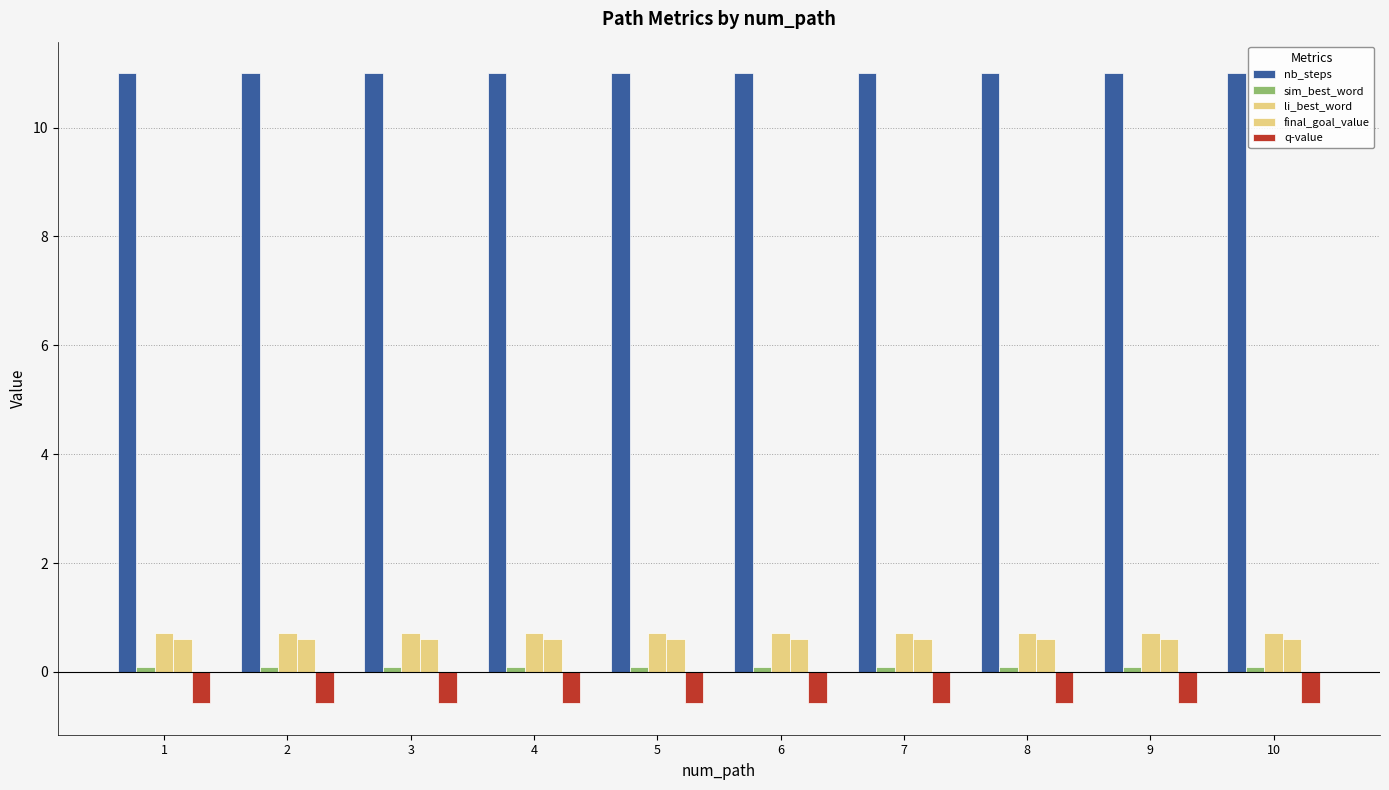

Reading left to right, extract all data points from this chart.

nb_steps: 1=11.0	2=11.0	3=11.0	4=11.0	5=11.0	6=11.0	7=11.0	8=11.0	9=11.0	10=11.0
sim_best_word: 1=0.1	2=0.1	3=0.1	4=0.1	5=0.1	6=0.1	7=0.1	8=0.1	9=0.1	10=0.1
li_best_word: 1=0.7	2=0.7	3=0.7	4=0.7	5=0.7	6=0.7	7=0.7	8=0.7	9=0.7	10=0.7
final_goal_value: 1=0.6	2=0.6	3=0.6	4=0.6	5=0.6	6=0.6	7=0.6	8=0.6	9=0.6	10=0.6
q-value: 1=-0.6	2=-0.6	3=-0.6	4=-0.6	5=-0.6	6=-0.6	7=-0.6	8=-0.6	9=-0.6	10=-0.6